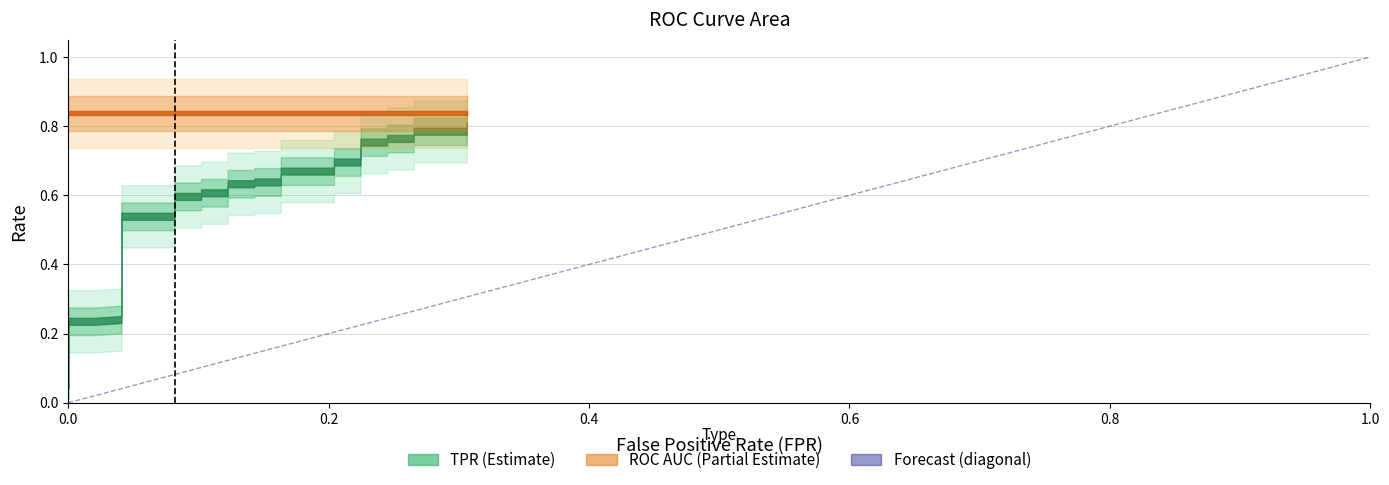

What is the maximum value shown in the chart?

1